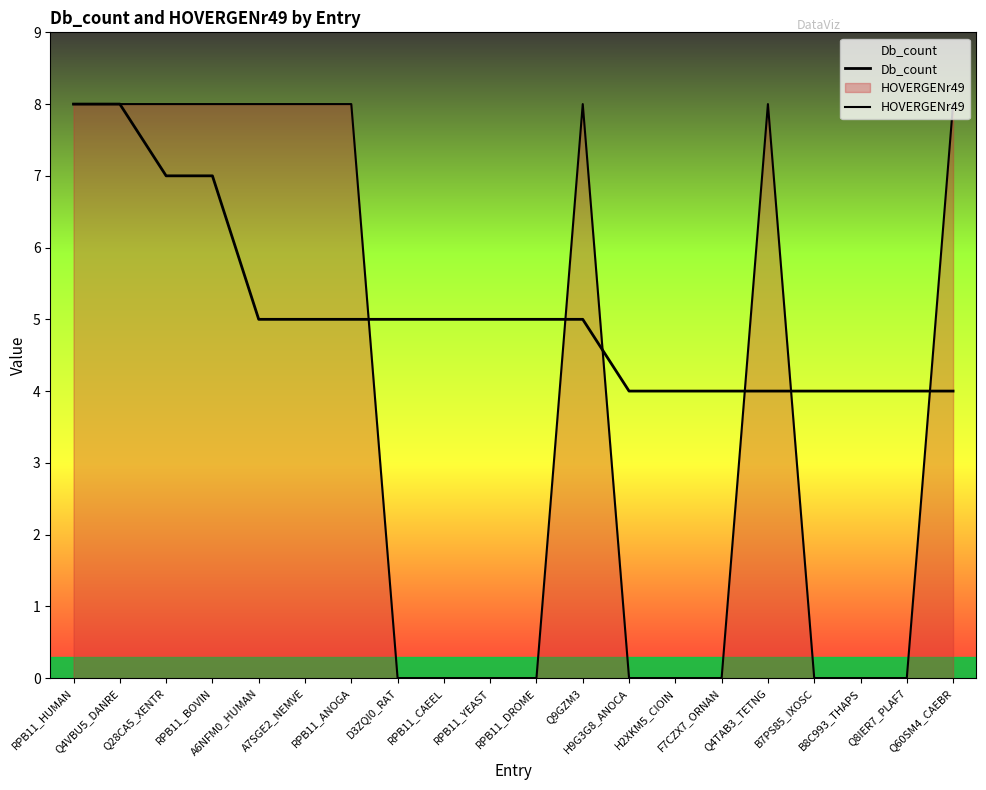

What is the difference between the second highest and minimum values in the HOVERGENr49 series?

8